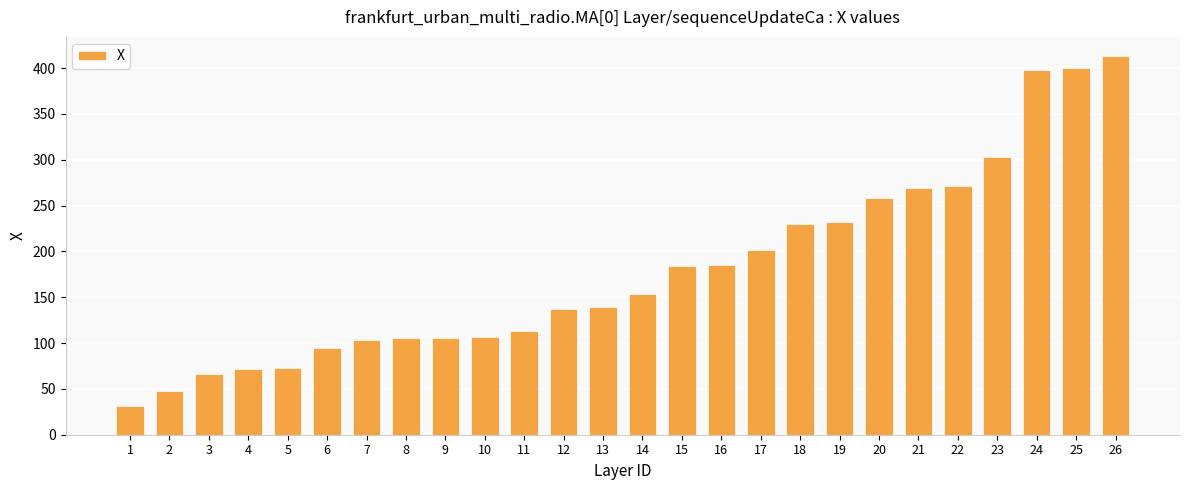

Is it true that the value at 5 is 73.2?

True